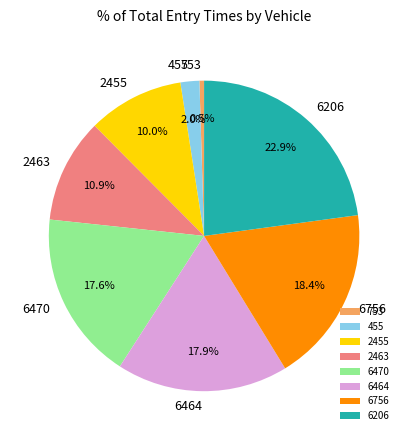

To the nearest percent, what is the average slice percentage?

12%